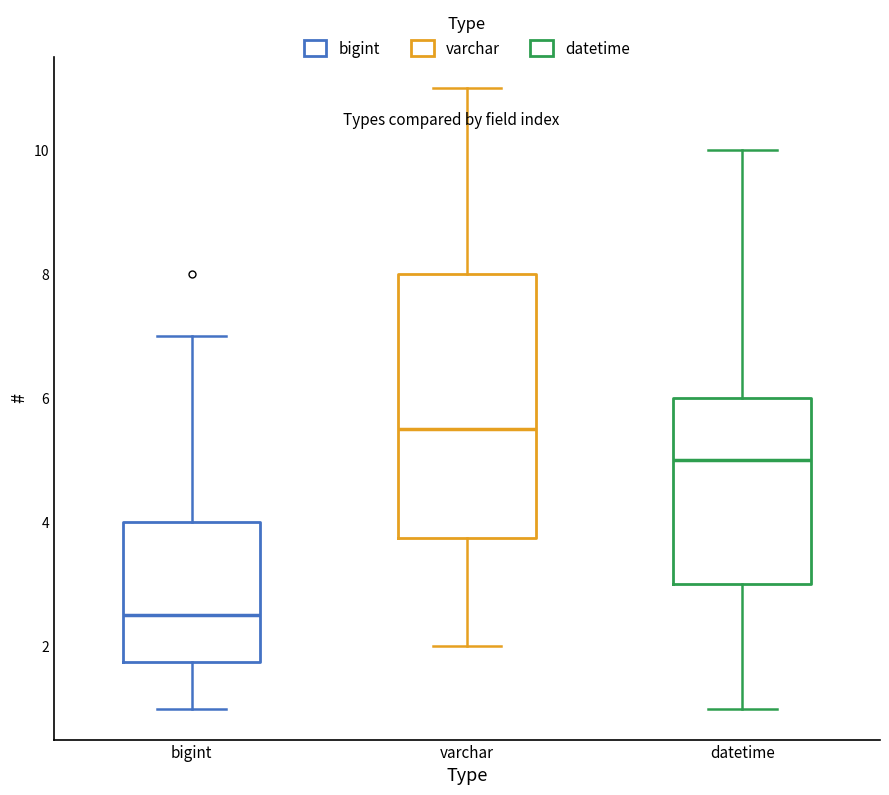

Reading left to right, read every box against the y-axis: the position of its median line, the range the box covers, and the ends of its whiskers. The values are not printed on the chart, so give them approximately, as read against the axis.

bigint: median 2.6, box 1.8 to 4.0, whiskers 1.0 to 7.0
varchar: median 5.6, box 3.8 to 8.0, whiskers 2.0 to 11.0
datetime: median 5.0, box 3.0 to 6.0, whiskers 1.0 to 10.0